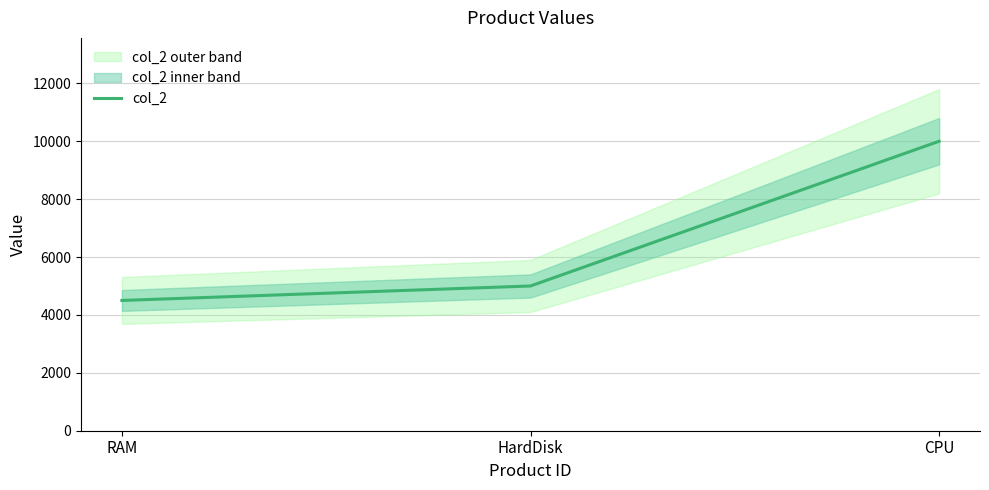

What is the value of the 3rd point from the left?

10000